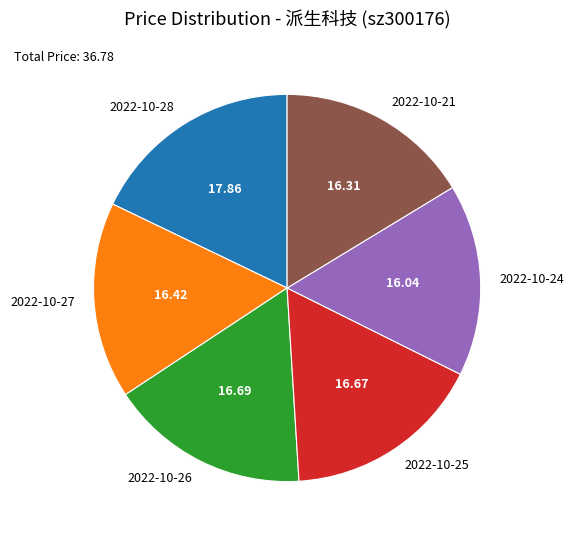

What is the ratio of the value at 2022-10-21 to the value at 2022-10-28?

0.9